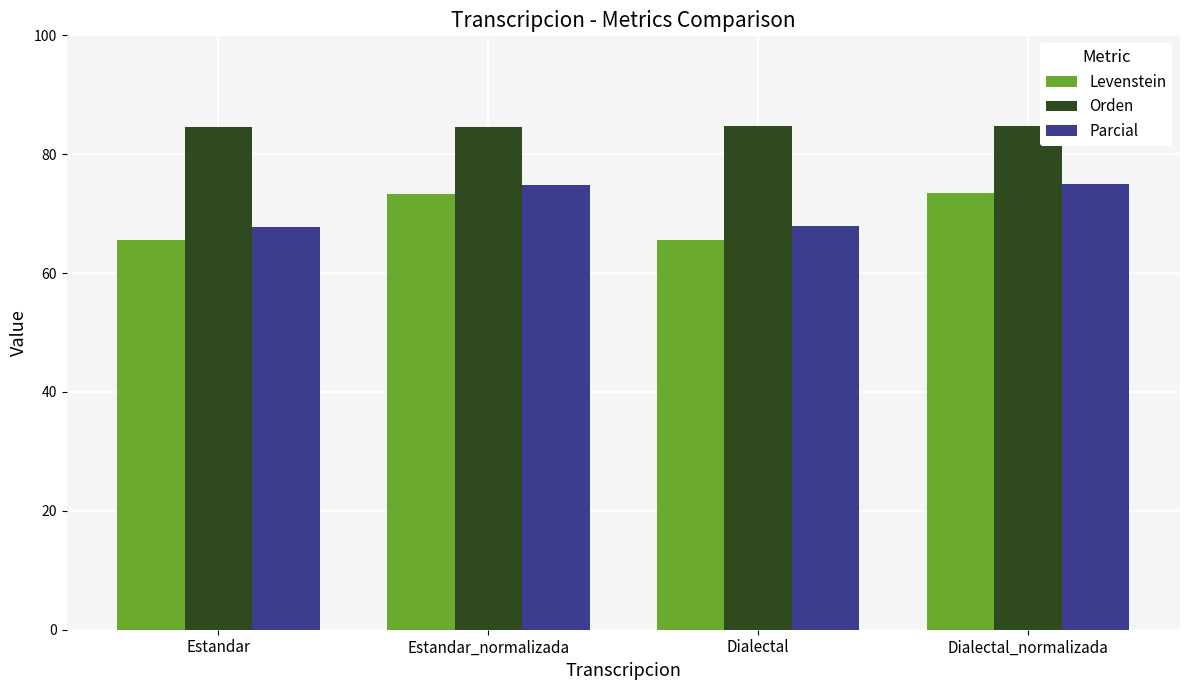

What are all the series names shown in the legend?

Levenstein, Orden, Parcial